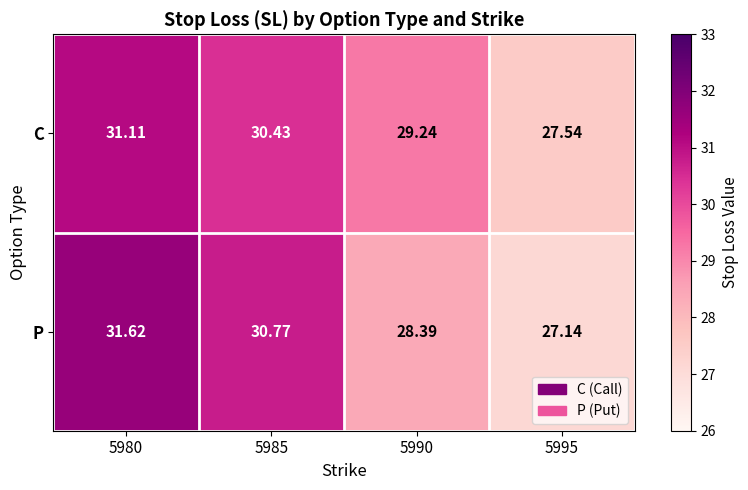

List the series in order of their overall mean, highest first.

C, P